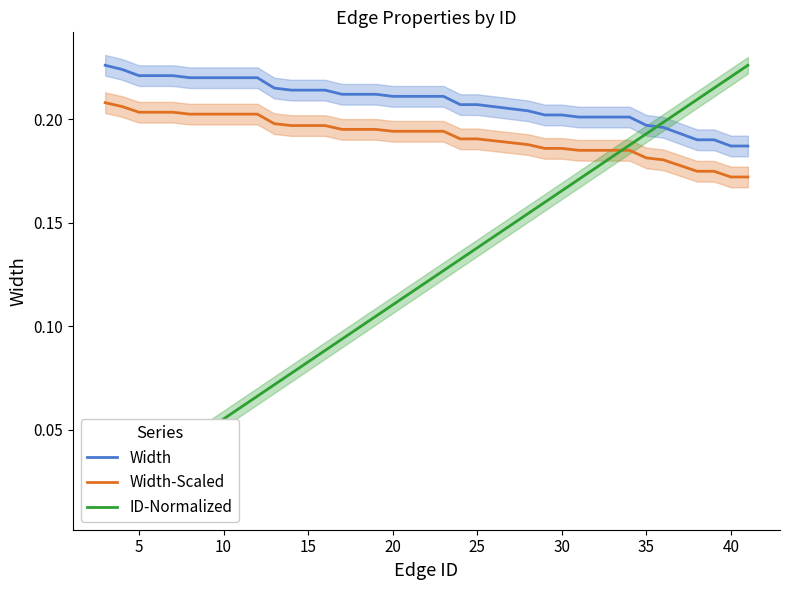

What are all the series names shown in the legend?

Width, Width-Scaled, ID-Normalized